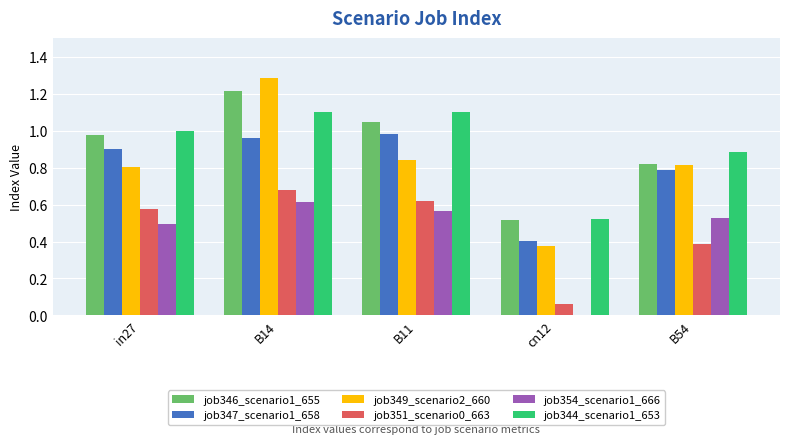

At which label is job346_scenario1_655 closest to 0?

cn12